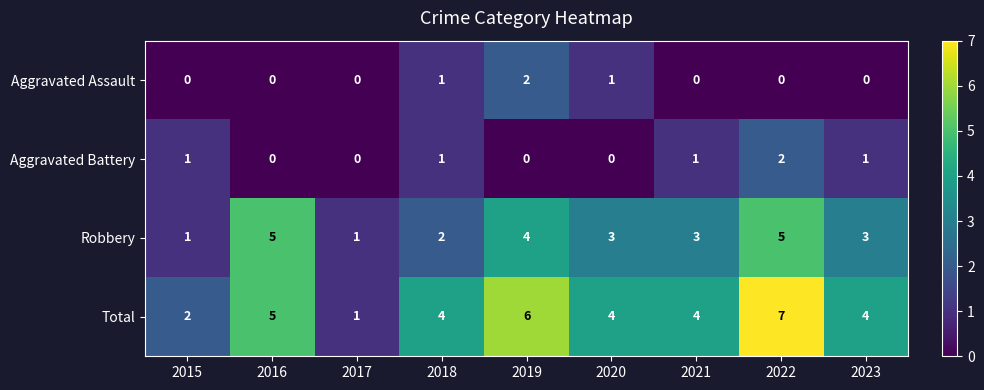

The value of Aggravated Assault at 2023 is 0. True or false?

True